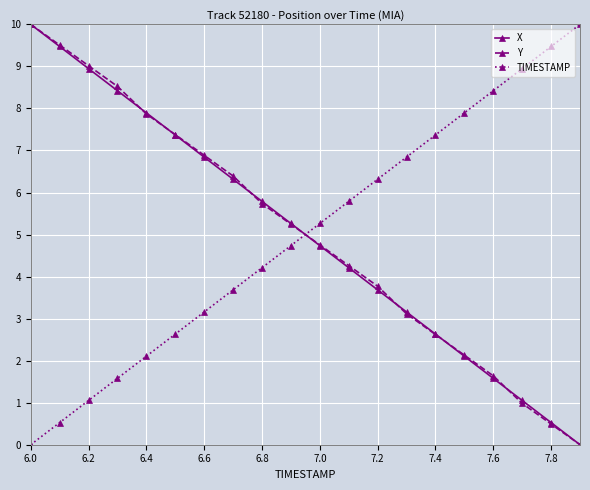

What is the value of the TIMESTAMP point at the 6th from the left?

2.6